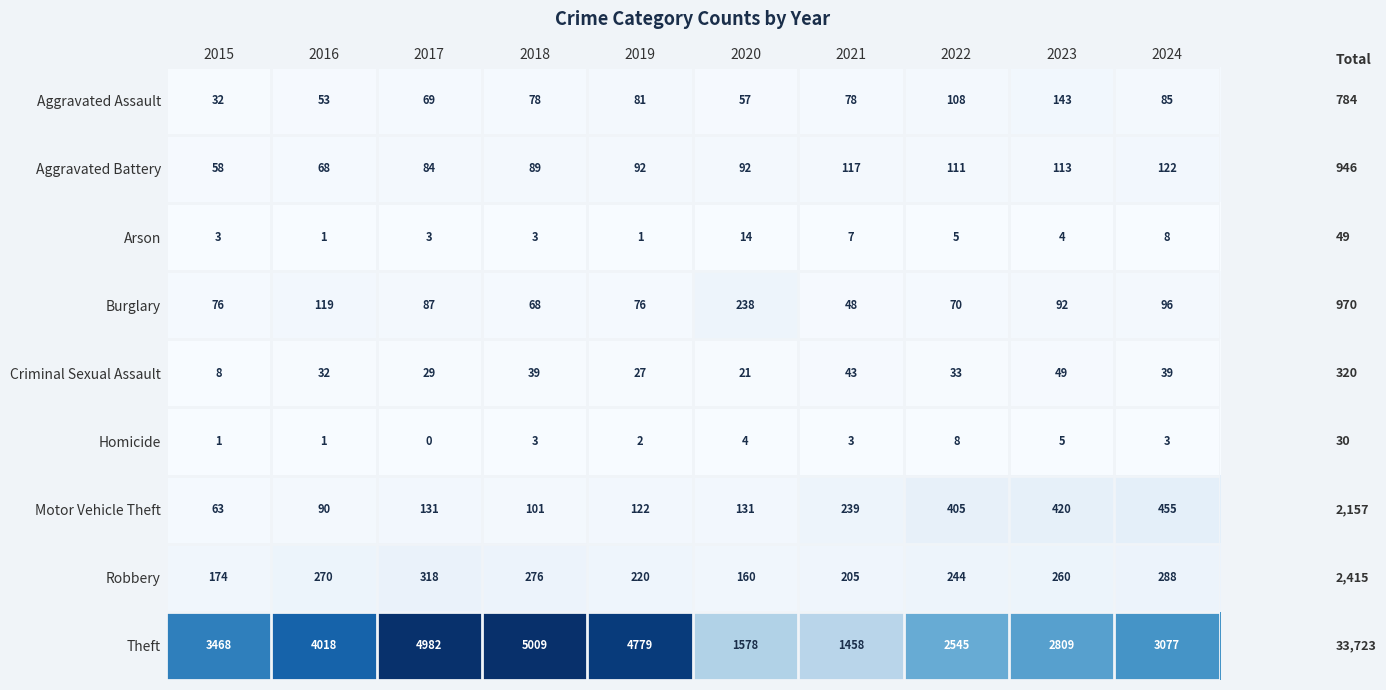

What is the difference between the maximum and second lowest values in the Criminal Sexual Assault series?

28